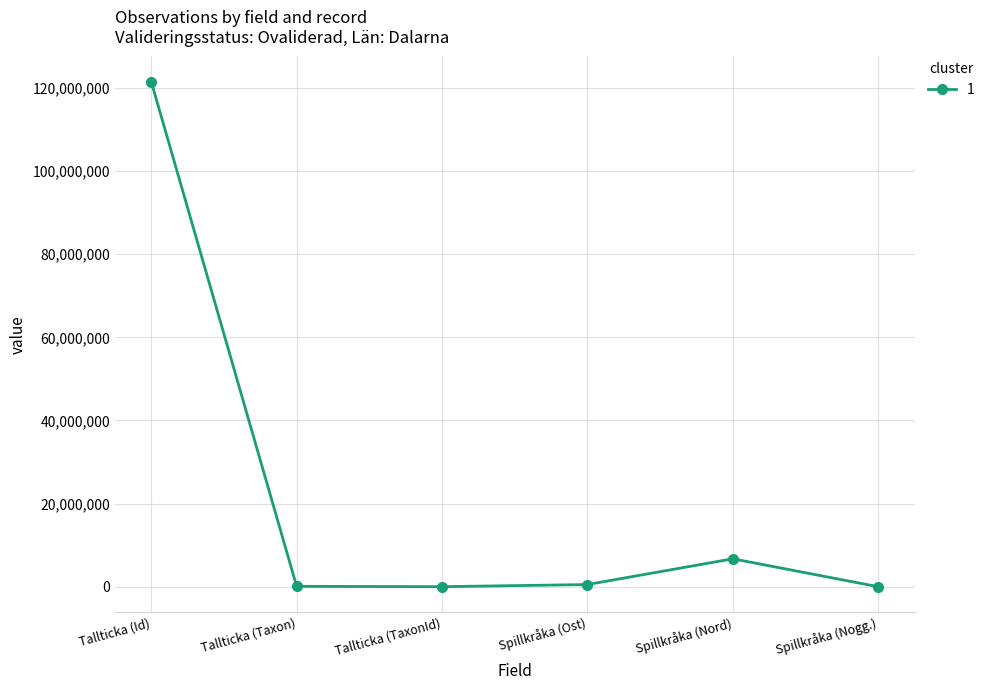

Is it true that the value at Tallticka (Id) is 121512436?

True